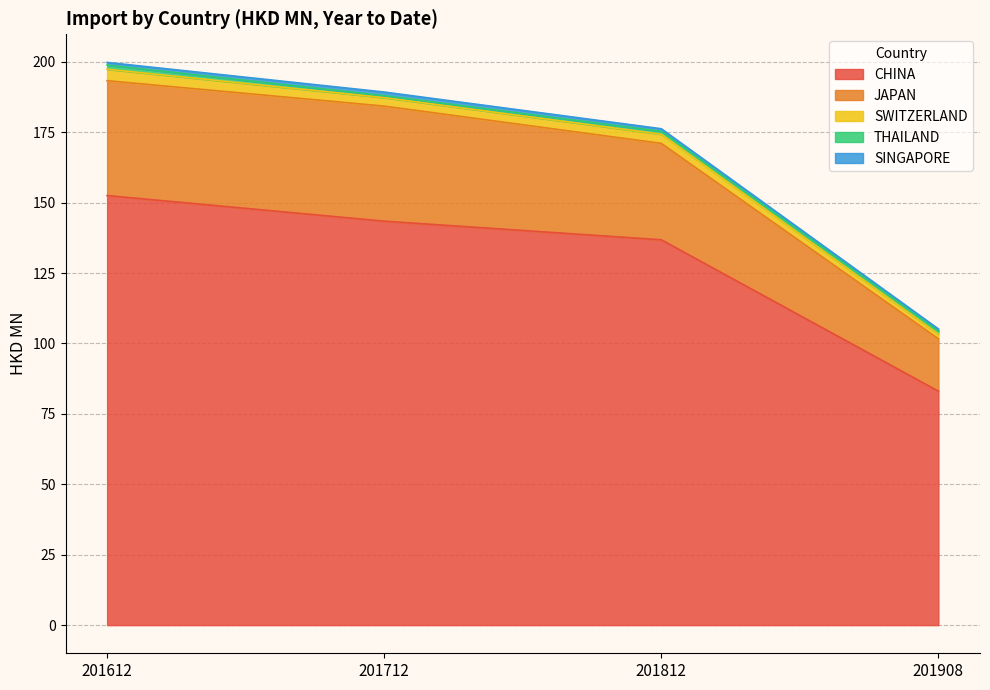

What is the sum of the CHINA values at 201612 and 201712?

295.9